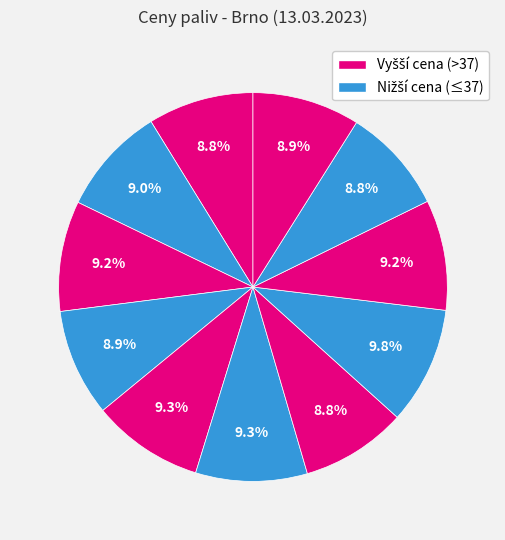

To the nearest percent, what is the difference between the largest and smallest slice percentages?

1%